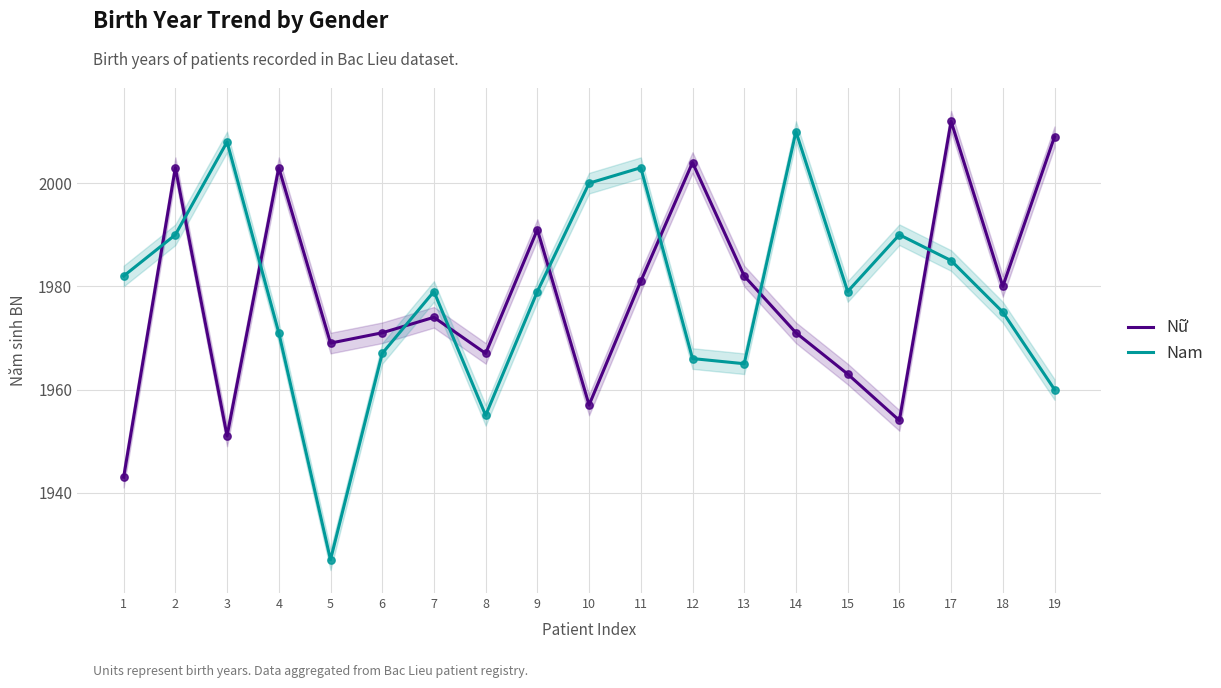

Is the value of Nam at 6 greater than the value of Nữ at 9?

No